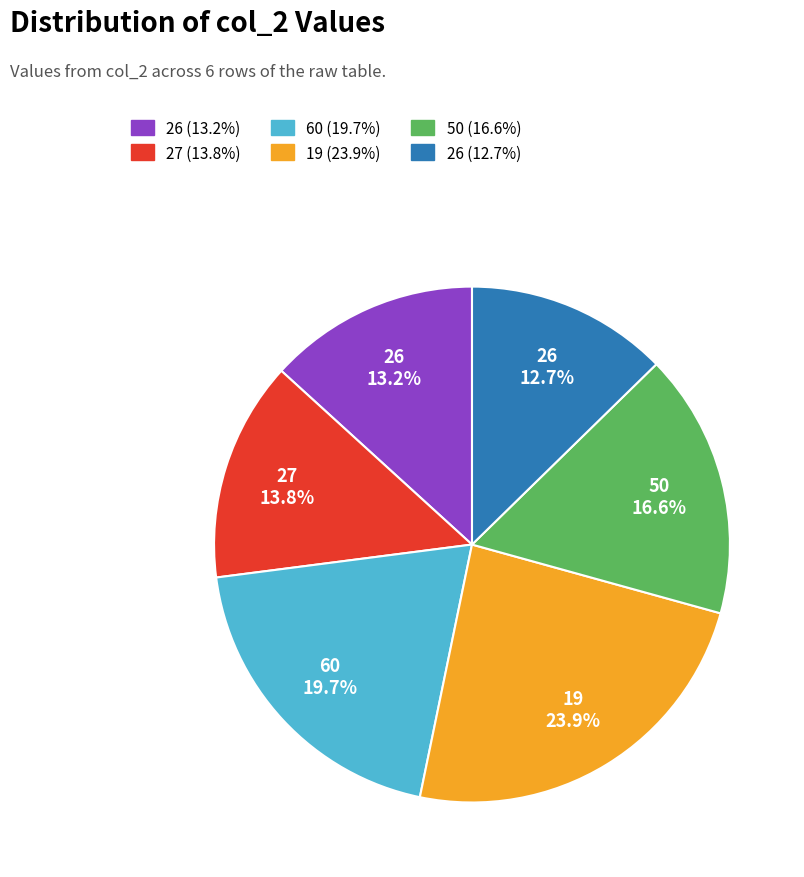

Is there any slice that represents more than half of the pie?

No